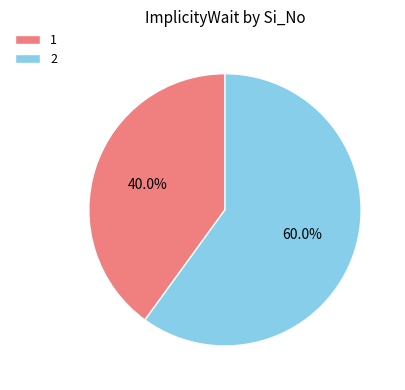

What portion of the pie excludes 2?

40.0%